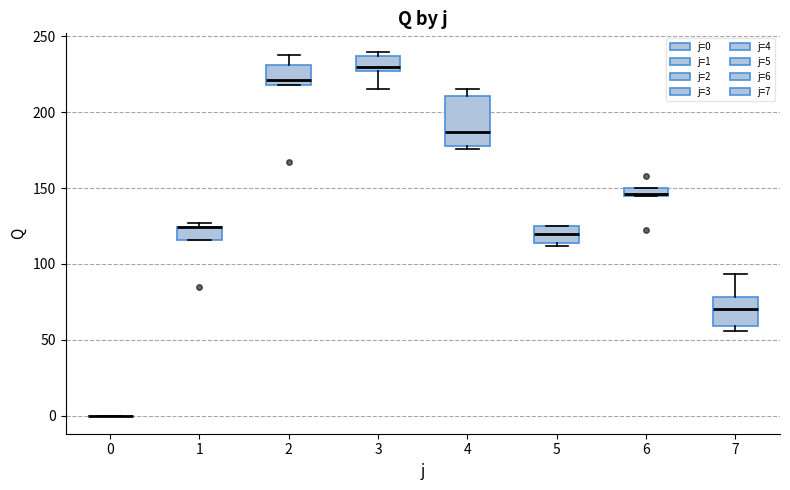

Which box is the tallest, from its lower edge to its upper edge?

4